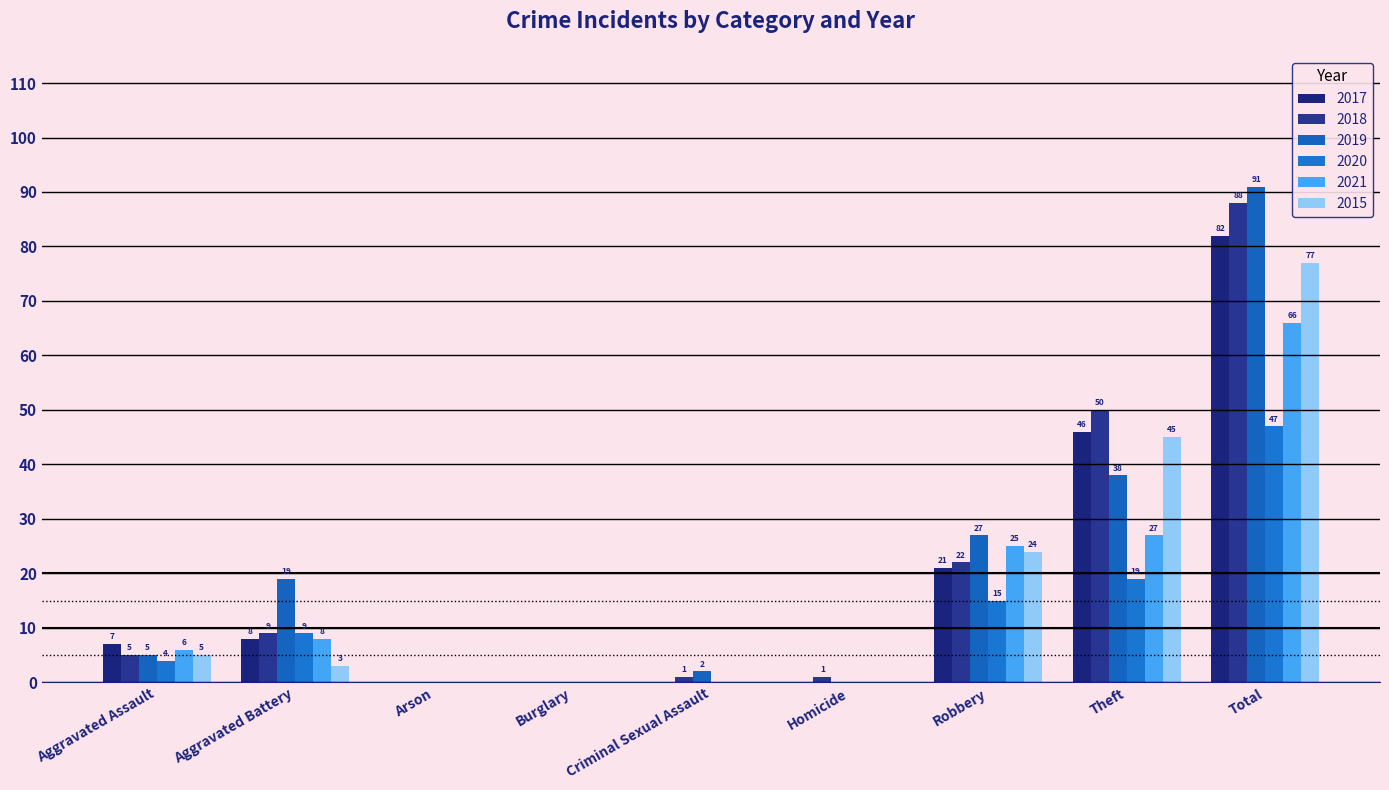

What is the difference between the maximum and minimum values in the 2018 series?

88